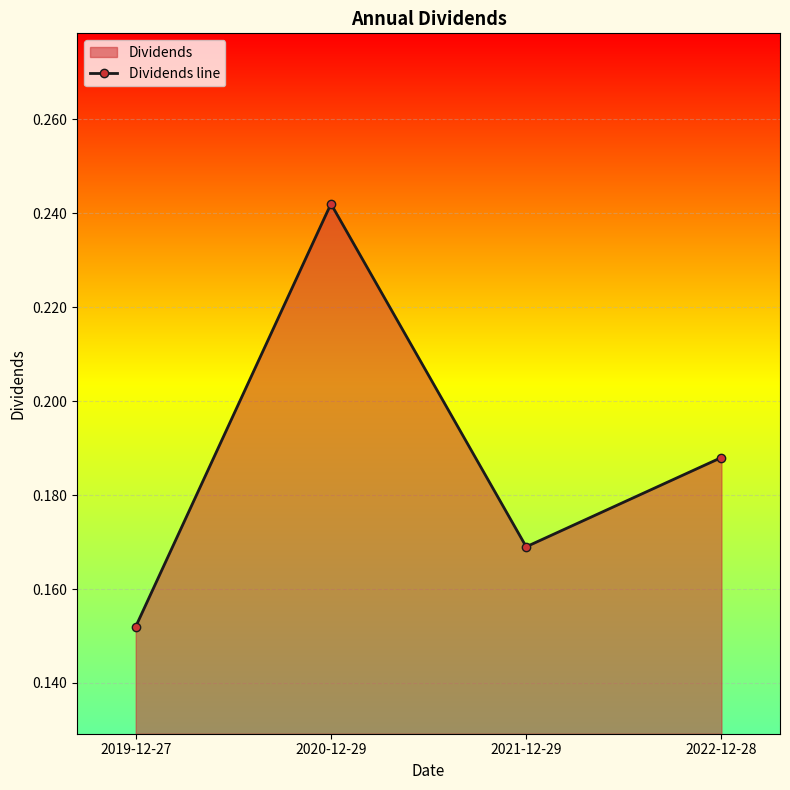

Is it true that the value at 2020-12-29 is 0.2?

True